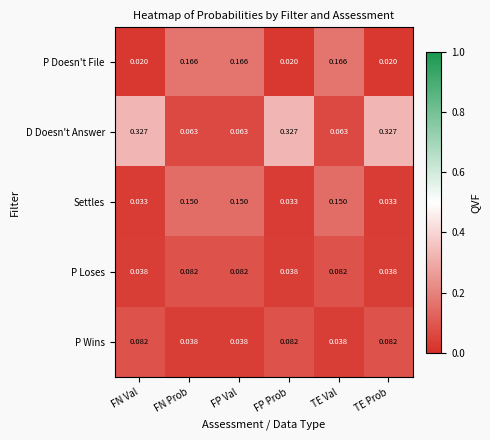

Which series changed the most between FN Prob and TE Prob?

D Doesn't Answer